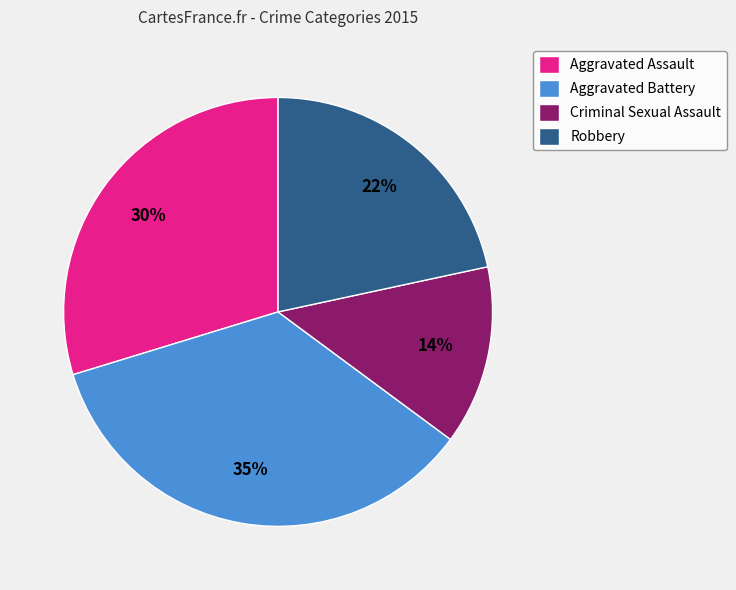

What is the smallest slice in the pie chart?

Criminal Sexual Assault